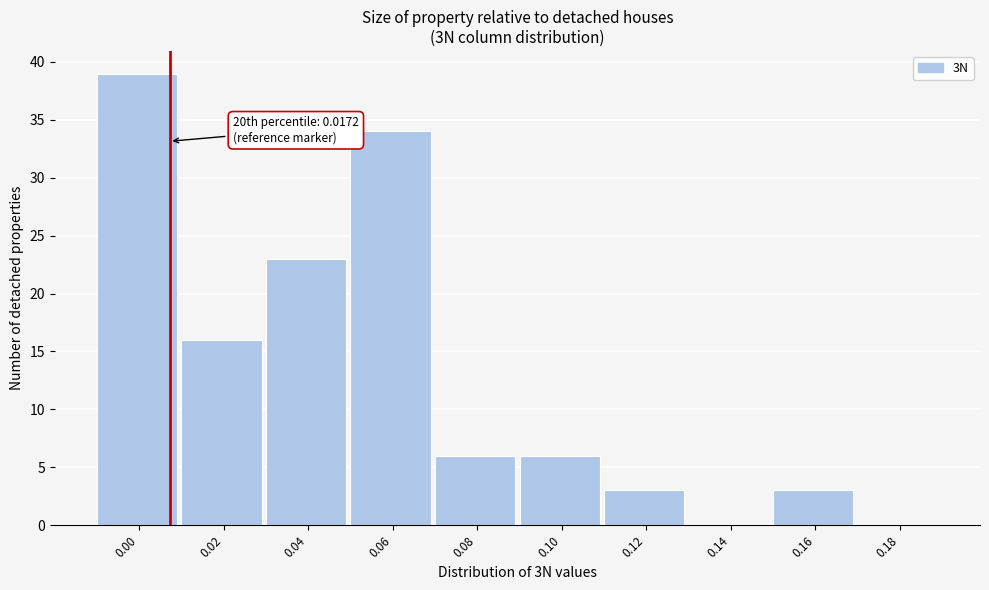

Reading left to right, extract all data points from this chart.

0.00=39	0.02=16	0.04=23	0.06=34	0.08=6	0.10=6	0.12=3	0.14=0	0.16=3	0.18=0